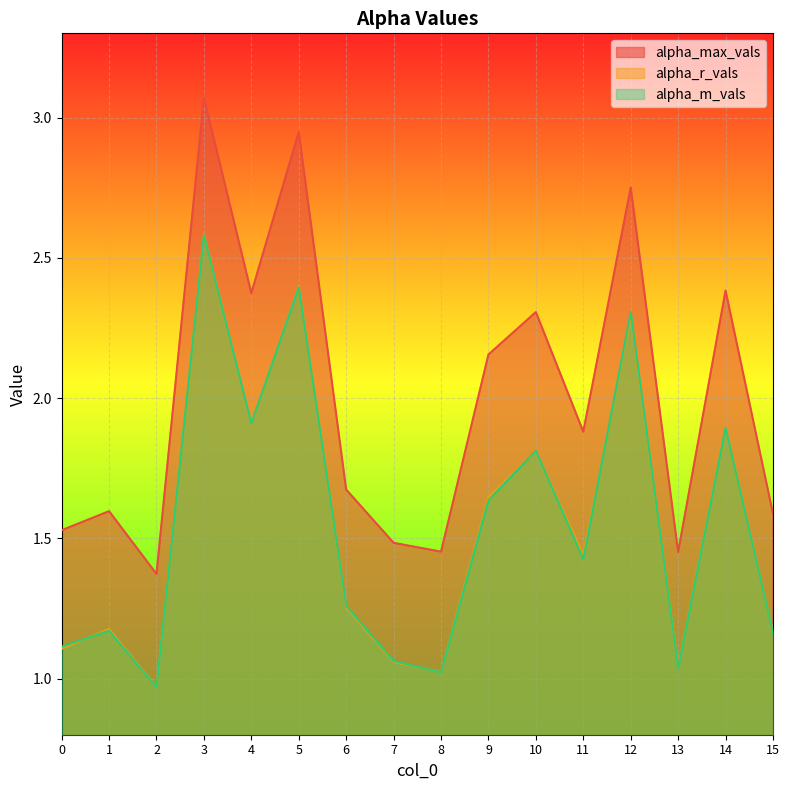

The alpha_max_vals series shows 0.9 at 2. True or false?

False